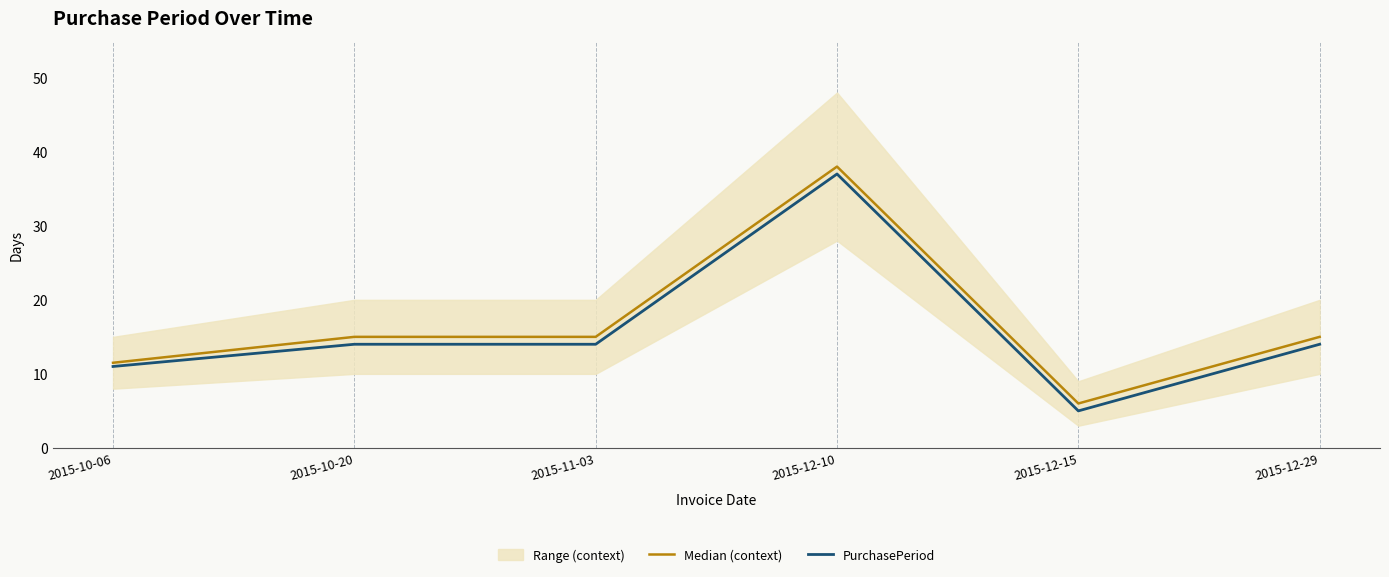

How many values in the PurchasePeriod series exceed 14?

1